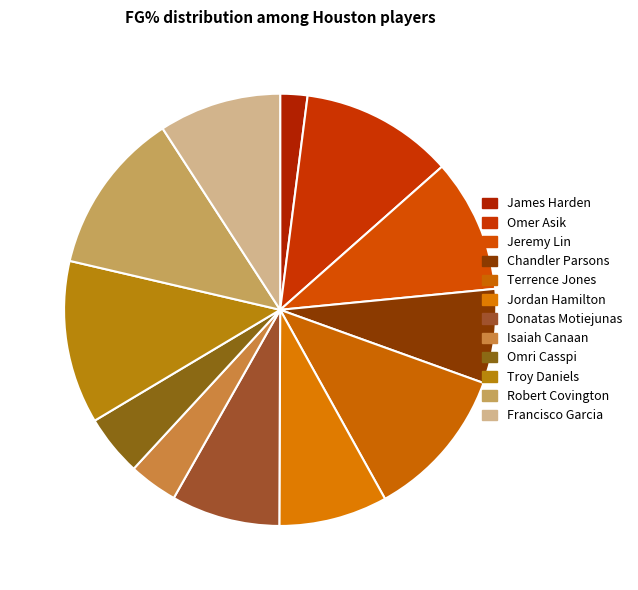

To the nearest percent, what is the difference between the Jeremy Lin and Chandler Parsons slice percentages?

3%